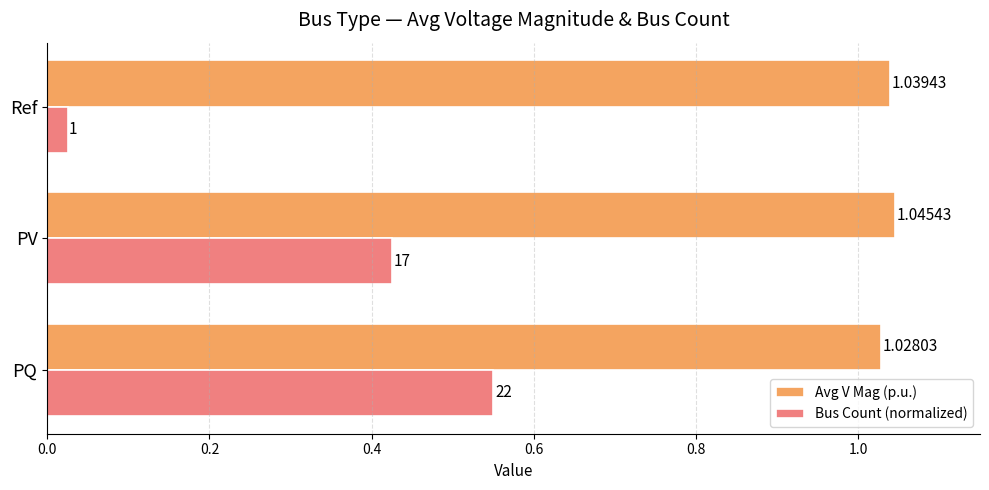

What is the difference between the maximum and minimum values in the Bus Count (normalized) series?

0.5